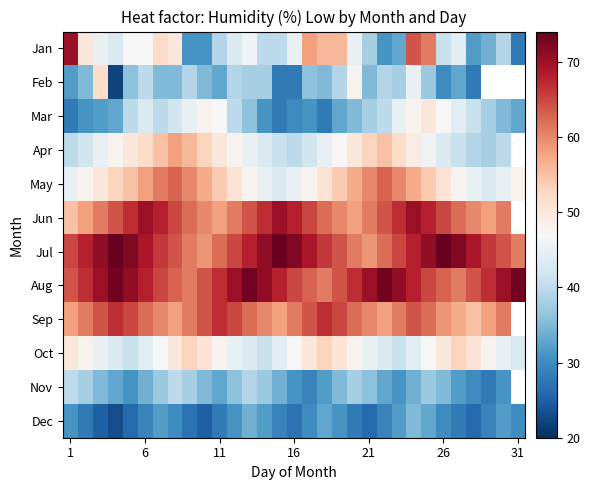

List the series in order of their overall mean, highest first.

Feb, Apr, Jun, Aug, Jul, May, Jan, Sep, Oct, Mar, Nov, Dec